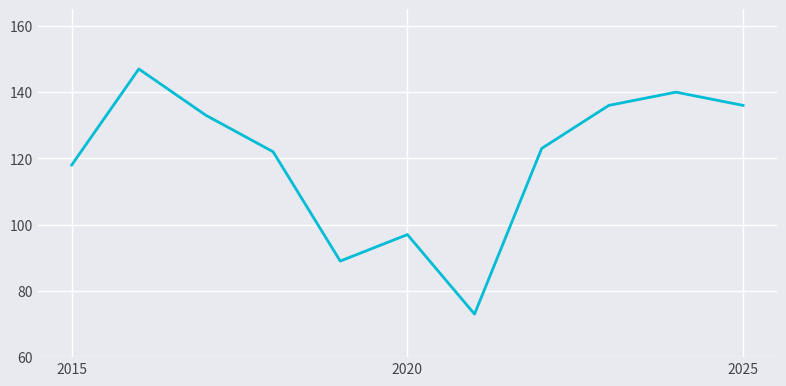

What is the difference between the maximum and minimum values?

74